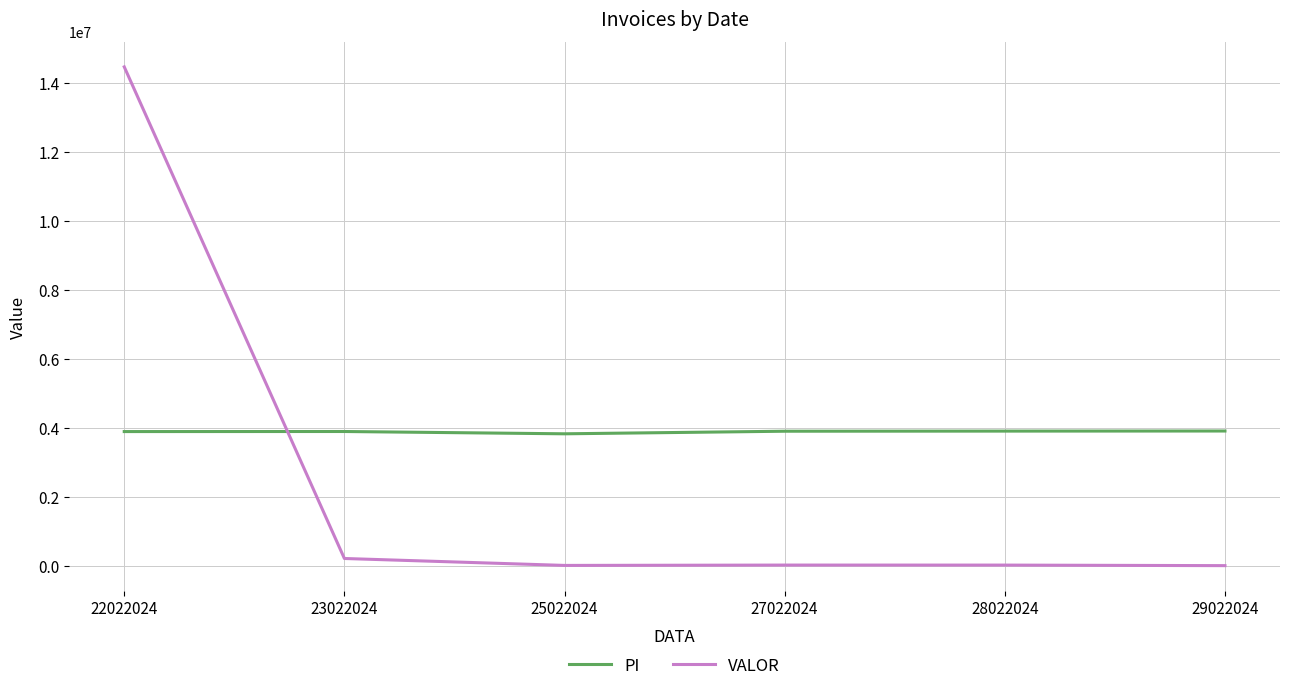

Rank the series by their maximum value, from lowest to highest.

PI, VALOR